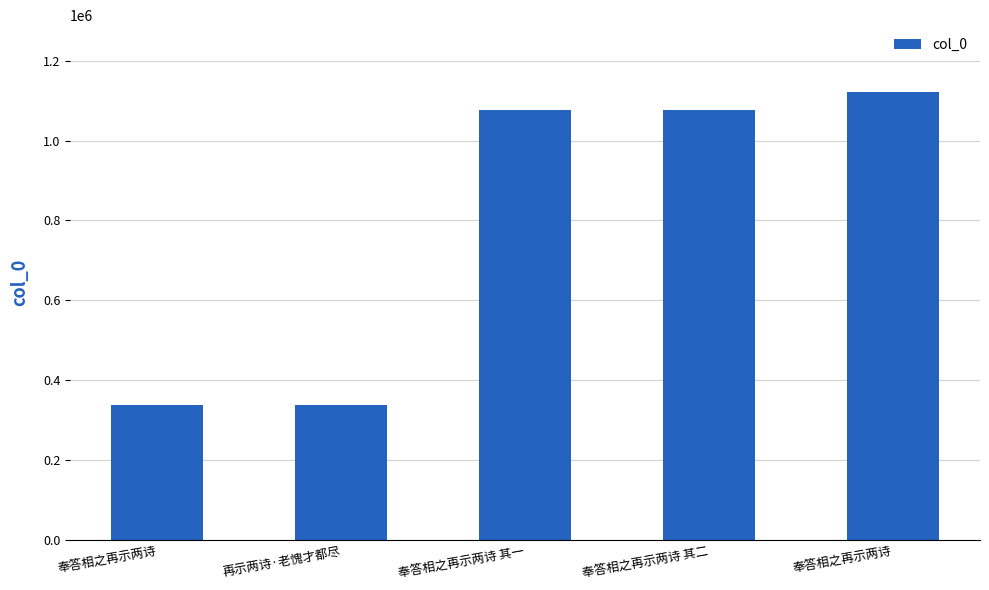

Rank the categories by value from highest to lowest.

奉答相之再示两诗, 奉答相之再示两诗 其二, 奉答相之再示两诗 其一, 再示两诗·老愧才都尽, 奉答相之再示两诗